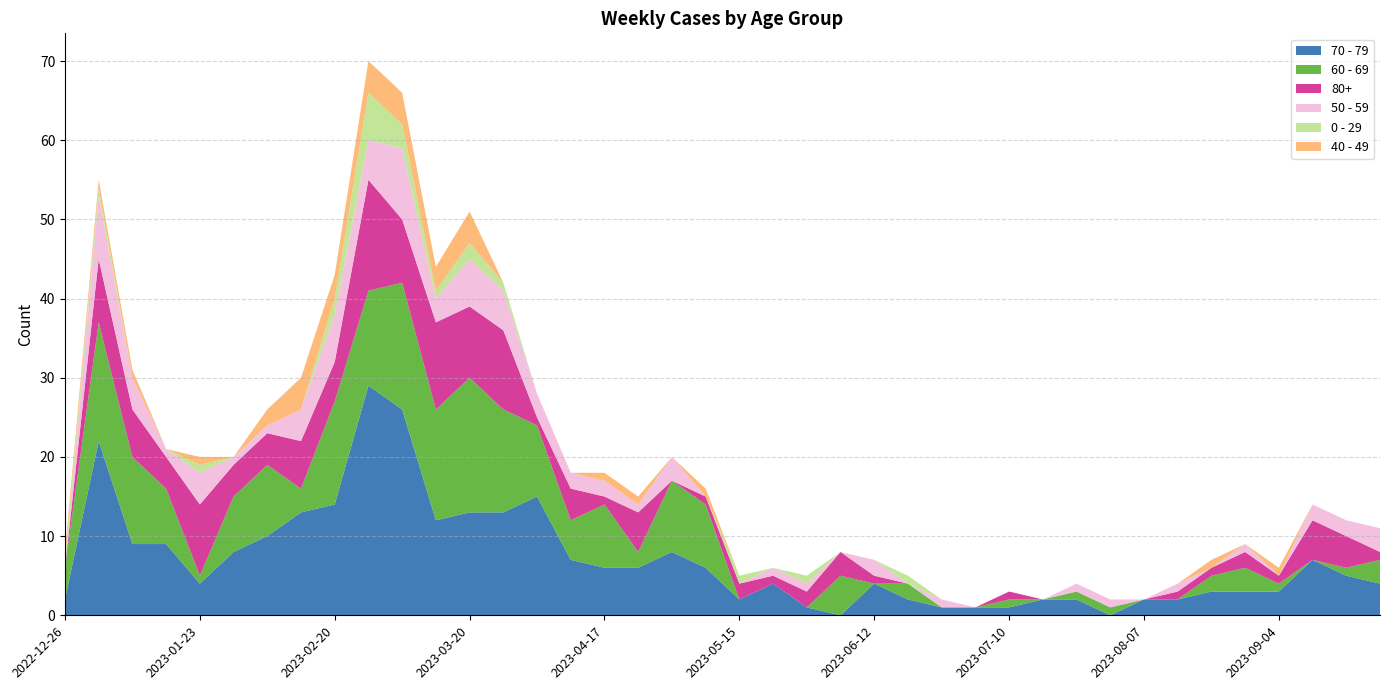

Reading left to right, list all the values displayed in this chart.

70 - 79: 2022-12-26=2	2023-01-02=22	2023-01-09=9	2023-01-16=9	2023-01-23=4	2023-01-30=8	2023-02-06=10	2023-02-13=13	2023-02-20=14	2023-02-27=29	2023-03-06=26	2023-03-13=12	2023-03-20=13	2023-03-27=13	2023-04-03=15	2023-04-10=7	2023-04-17=6	2023-04-24=6	2023-05-01=8	2023-05-08=6	2023-05-15=2	2023-05-22=4	2023-05-29=1	2023-06-05=0	2023-06-12=4	2023-06-19=2	2023-06-26=1	2023-07-03=1	2023-07-10=1	2023-07-17=2	2023-07-24=2	2023-07-31=0	2023-08-07=2	2023-08-14=2	2023-08-21=3	2023-08-28=3	2023-09-04=3	2023-09-11=7	2023-09-18=5	2023-09-25=4
60 - 69: 2022-12-26=4	2023-01-02=15	2023-01-09=11	2023-01-16=7	2023-01-23=1	2023-01-30=7	2023-02-06=9	2023-02-13=3	2023-02-20=13	2023-02-27=12	2023-03-06=16	2023-03-13=14	2023-03-20=17	2023-03-27=13	2023-04-03=9	2023-04-10=5	2023-04-17=8	2023-04-24=2	2023-05-01=9	2023-05-08=8	2023-05-15=0	2023-05-22=0	2023-05-29=0	2023-06-05=5	2023-06-12=0	2023-06-19=2	2023-06-26=0	2023-07-03=0	2023-07-10=1	2023-07-17=0	2023-07-24=1	2023-07-31=1	2023-08-07=0	2023-08-14=0	2023-08-21=2	2023-08-28=3	2023-09-04=1	2023-09-11=0	2023-09-18=1	2023-09-25=3
80+: 2022-12-26=0	2023-01-02=8	2023-01-09=6	2023-01-16=4	2023-01-23=9	2023-01-30=4	2023-02-06=4	2023-02-13=6	2023-02-20=5	2023-02-27=14	2023-03-06=8	2023-03-13=11	2023-03-20=9	2023-03-27=10	2023-04-03=1	2023-04-10=4	2023-04-17=1	2023-04-24=5	2023-05-01=0	2023-05-08=1	2023-05-15=2	2023-05-22=1	2023-05-29=2	2023-06-05=3	2023-06-12=1	2023-06-19=0	2023-06-26=0	2023-07-03=0	2023-07-10=1	2023-07-17=0	2023-07-24=0	2023-07-31=0	2023-08-07=0	2023-08-14=1	2023-08-21=1	2023-08-28=2	2023-09-04=1	2023-09-11=5	2023-09-18=4	2023-09-25=1
50 - 59: 2022-12-26=0	2023-01-02=8	2023-01-09=4	2023-01-16=1	2023-01-23=4	2023-01-30=1	2023-02-06=1	2023-02-13=4	2023-02-20=6	2023-02-27=5	2023-03-06=9	2023-03-13=3	2023-03-20=6	2023-03-27=5	2023-04-03=3	2023-04-10=2	2023-04-17=2	2023-04-24=1	2023-05-01=3	2023-05-08=0	2023-05-15=0	2023-05-22=1	2023-05-29=1	2023-06-05=0	2023-06-12=2	2023-06-19=0	2023-06-26=1	2023-07-03=0	2023-07-10=0	2023-07-17=0	2023-07-24=1	2023-07-31=1	2023-08-07=0	2023-08-14=1	2023-08-21=0	2023-08-28=1	2023-09-04=0	2023-09-11=2	2023-09-18=2	2023-09-25=3
0 - 29: 2022-12-26=1	2023-01-02=1	2023-01-09=0	2023-01-16=0	2023-01-23=1	2023-01-30=0	2023-02-06=0	2023-02-13=0	2023-02-20=2	2023-02-27=6	2023-03-06=3	2023-03-13=1	2023-03-20=2	2023-03-27=1	2023-04-03=0	2023-04-10=0	2023-04-17=0	2023-04-24=0	2023-05-01=0	2023-05-08=0	2023-05-15=1	2023-05-22=0	2023-05-29=1	2023-06-05=0	2023-06-12=0	2023-06-19=1	2023-06-26=0	2023-07-03=0	2023-07-10=0	2023-07-17=0	2023-07-24=0	2023-07-31=0	2023-08-07=0	2023-08-14=0	2023-08-21=0	2023-08-28=0	2023-09-04=0	2023-09-11=0	2023-09-18=0	2023-09-25=0
40 - 49: 2022-12-26=1	2023-01-02=1	2023-01-09=1	2023-01-16=0	2023-01-23=1	2023-01-30=0	2023-02-06=2	2023-02-13=4	2023-02-20=3	2023-02-27=4	2023-03-06=4	2023-03-13=3	2023-03-20=4	2023-03-27=0	2023-04-03=0	2023-04-10=0	2023-04-17=1	2023-04-24=1	2023-05-01=0	2023-05-08=1	2023-05-15=0	2023-05-22=0	2023-05-29=0	2023-06-05=0	2023-06-12=0	2023-06-19=0	2023-06-26=0	2023-07-03=0	2023-07-10=0	2023-07-17=0	2023-07-24=0	2023-07-31=0	2023-08-07=0	2023-08-14=0	2023-08-21=1	2023-08-28=0	2023-09-04=1	2023-09-11=0	2023-09-18=0	2023-09-25=0